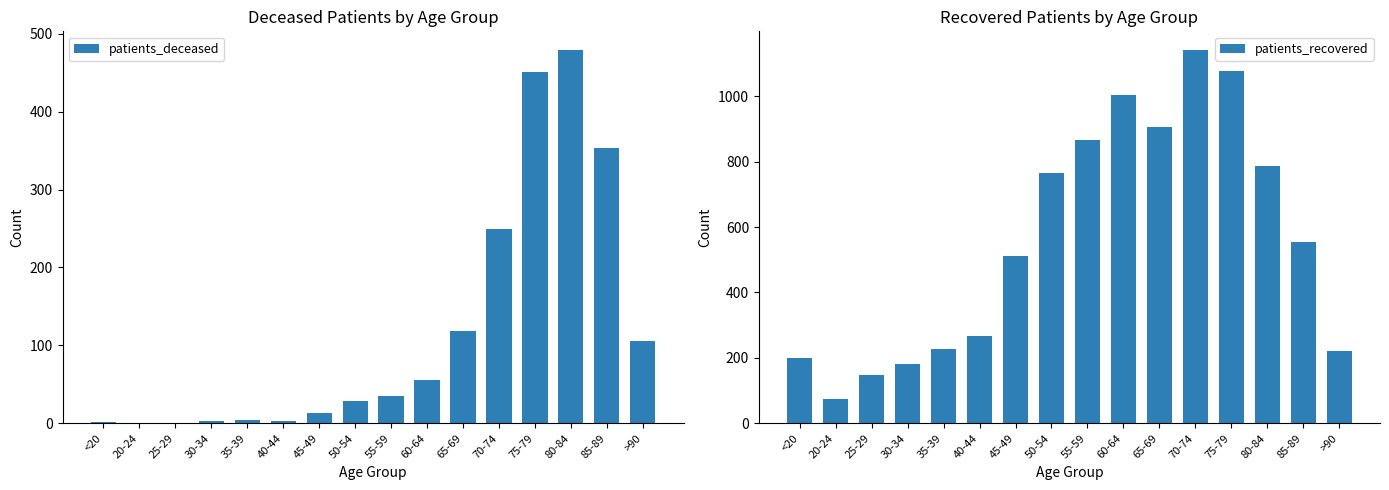

At which category does the chart reach its minimum across all series?

20-24